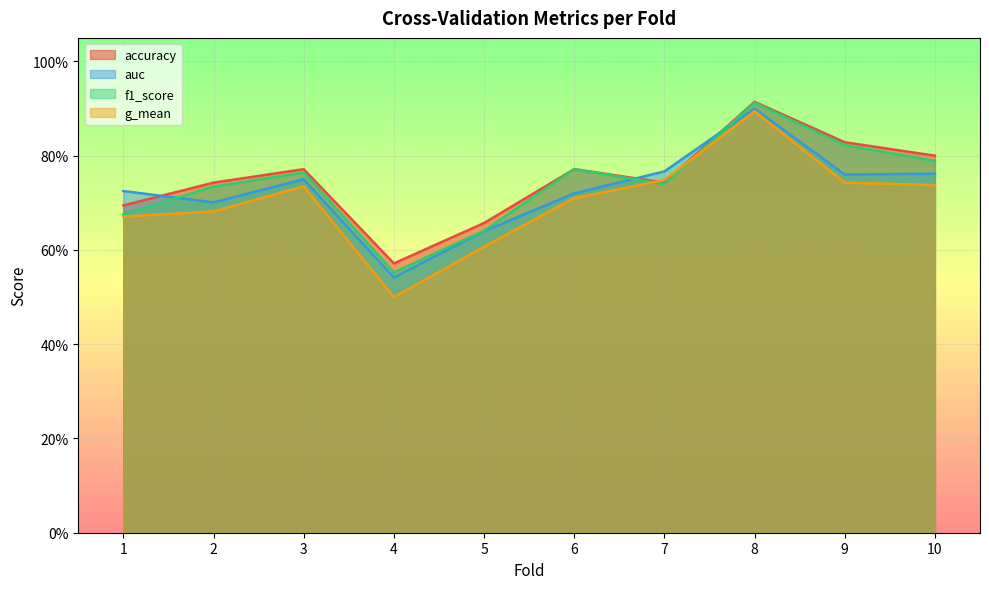

Rank the series by their average value, from lowest to highest.

g_mean, auc, f1_score, accuracy